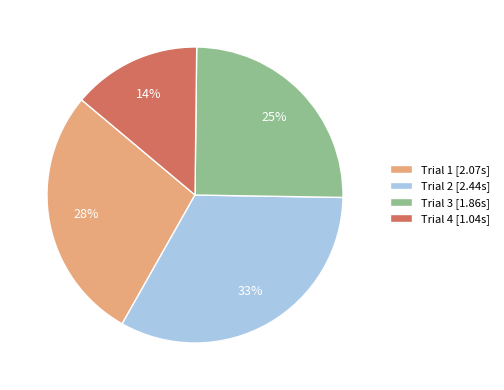

Count the number of slices in the pie.

4